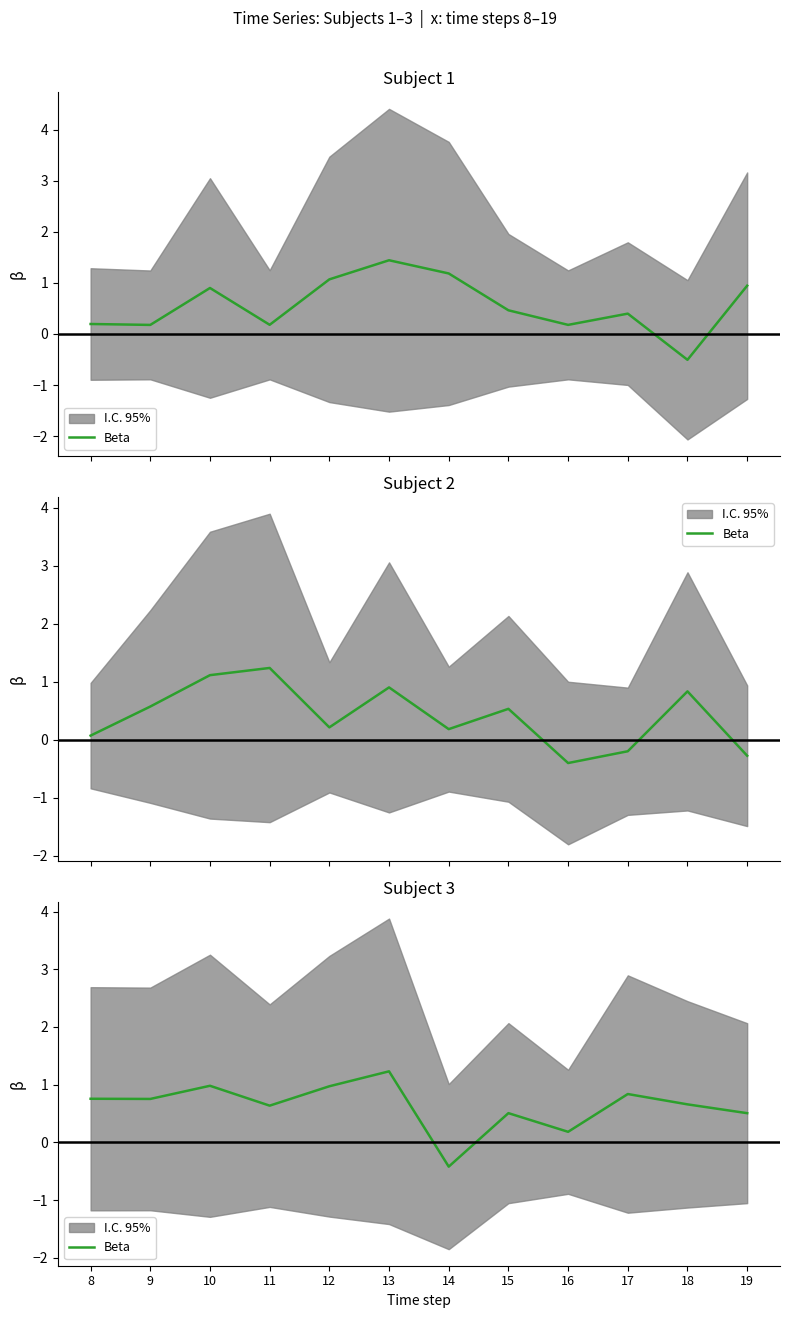

The chart shows a value of 0.3 at 8. True or false?

False